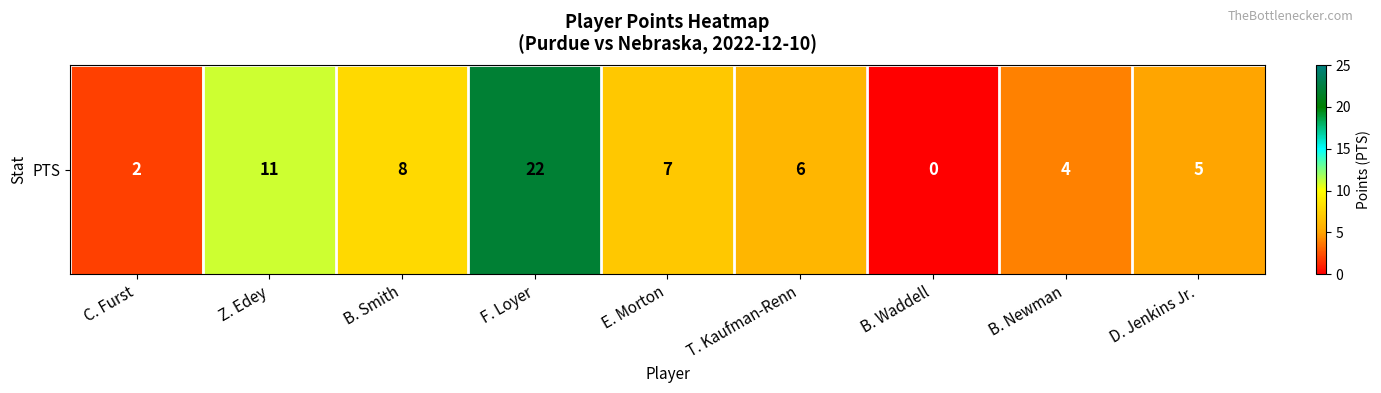

Approximately how many times larger is the value at B. Smith compared to B. Newman?

2.0